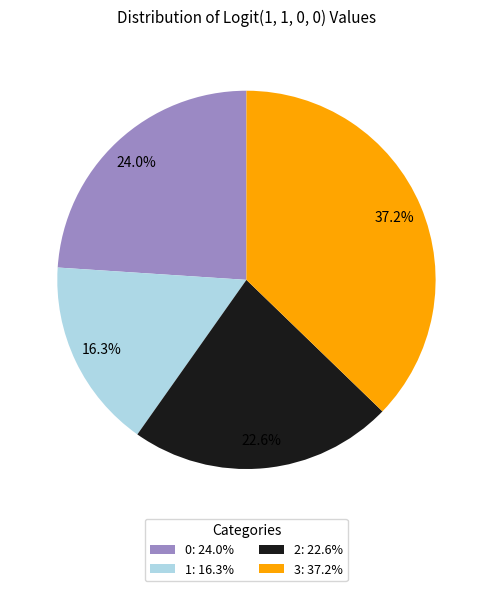

To the nearest percent, what percentage of the pie is 3?

37%